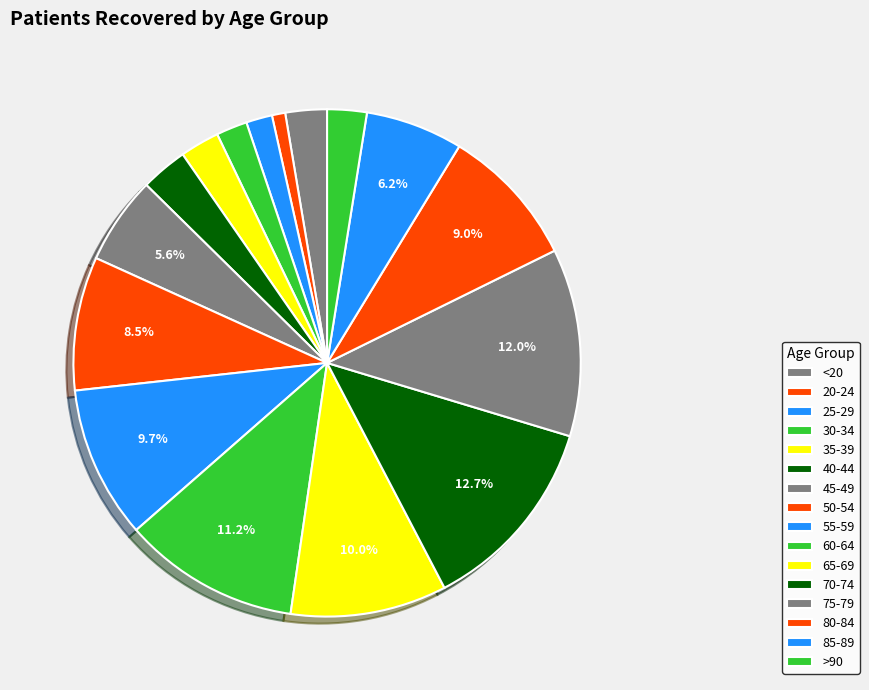

Which slice is the smallest?

20-24